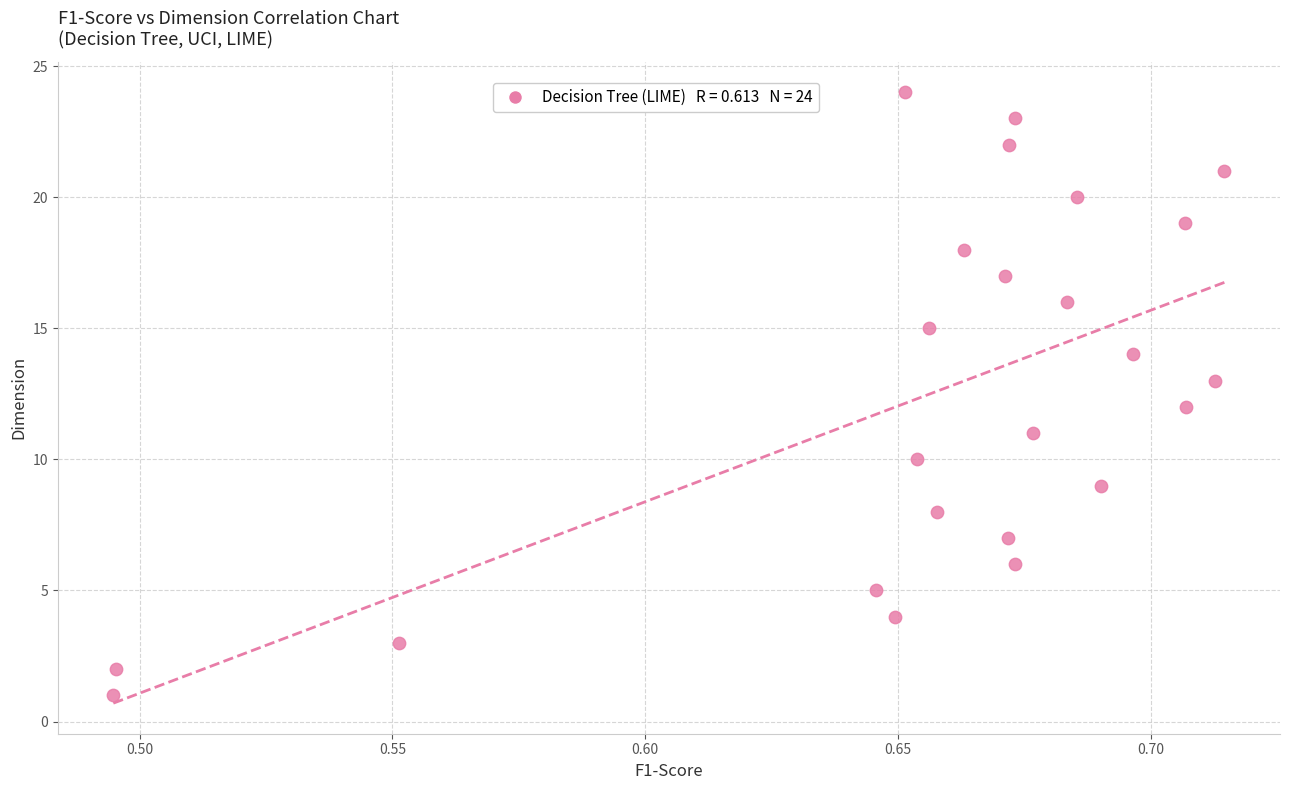

What is the range of Y values (max minus min)?

23